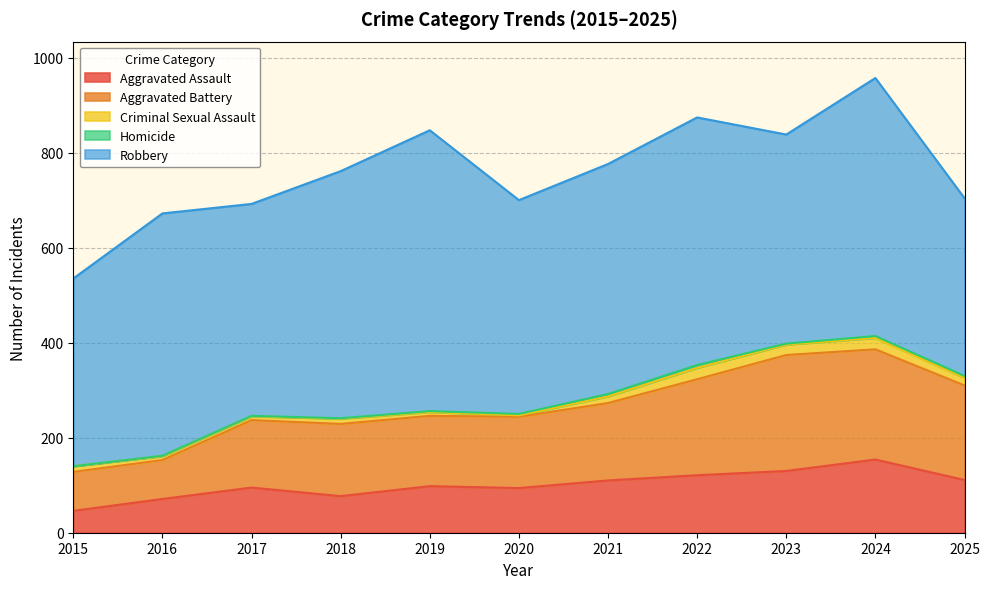

Which series has the largest total across all categories?

Robbery